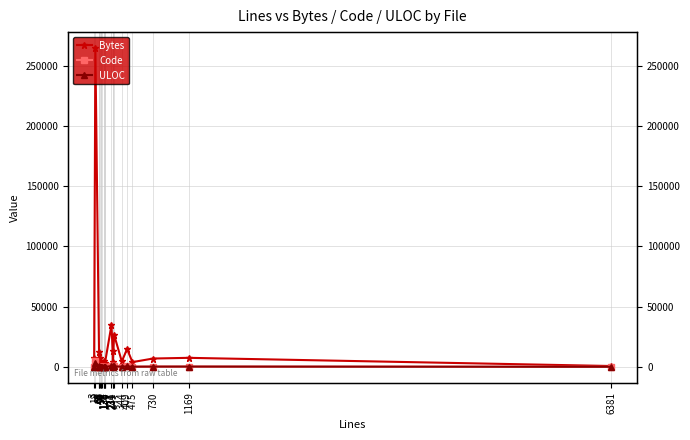

At which category is the sum across all series the highest?

18